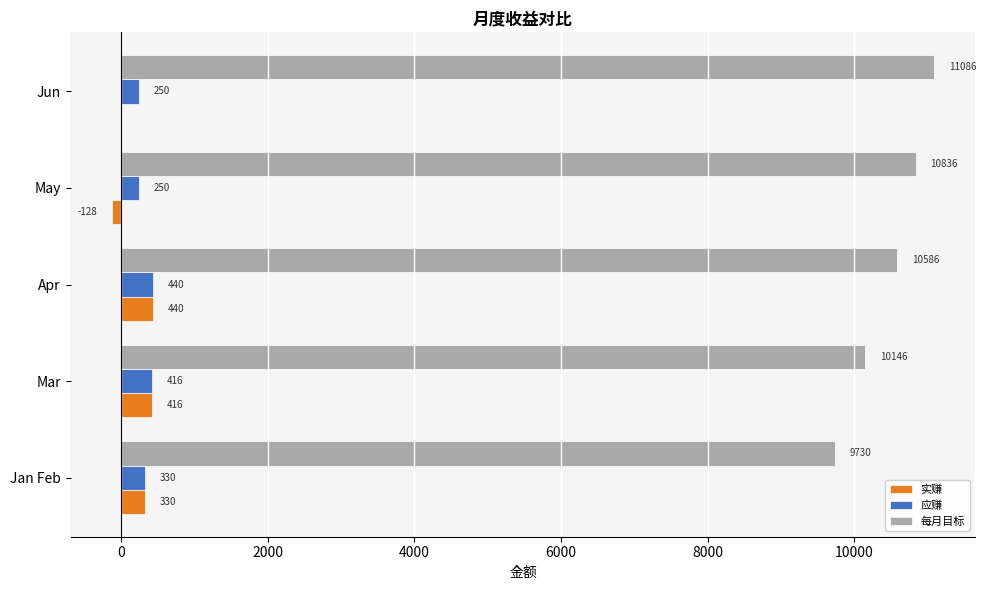

At which label does 应赚 reach its peak?

Apr